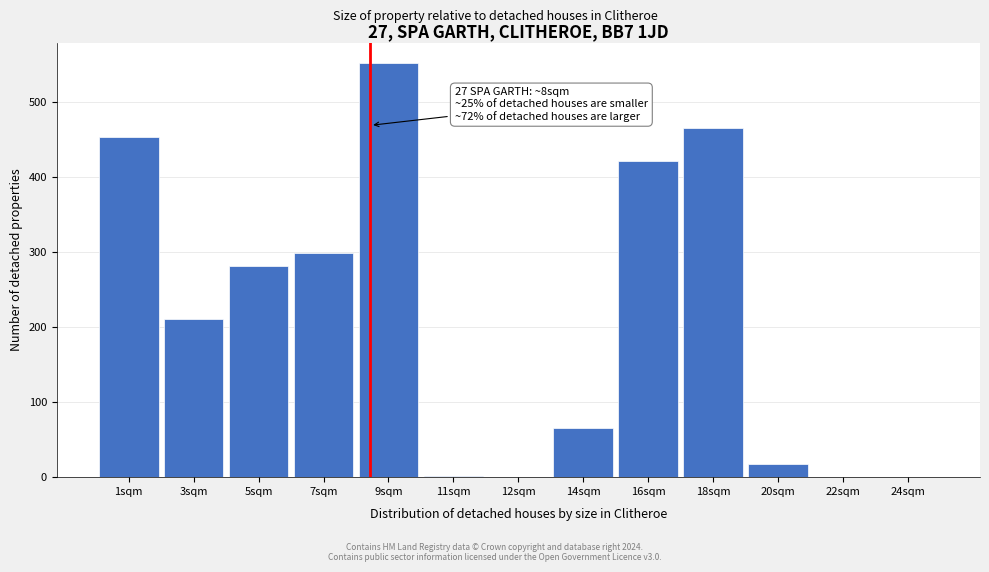

At which label is the value closest to 276?

5sqm